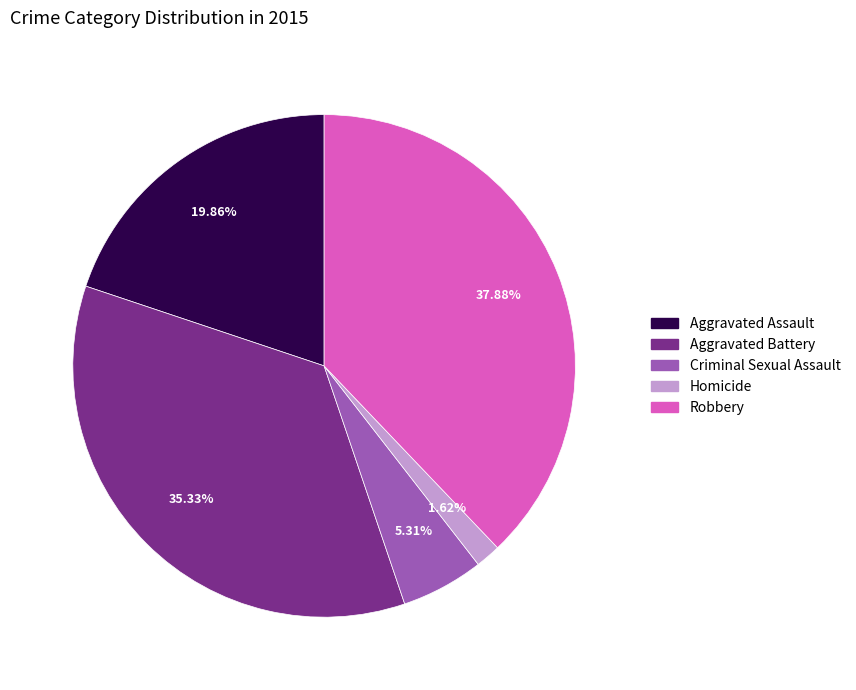

Count the number of slices in the pie.

5